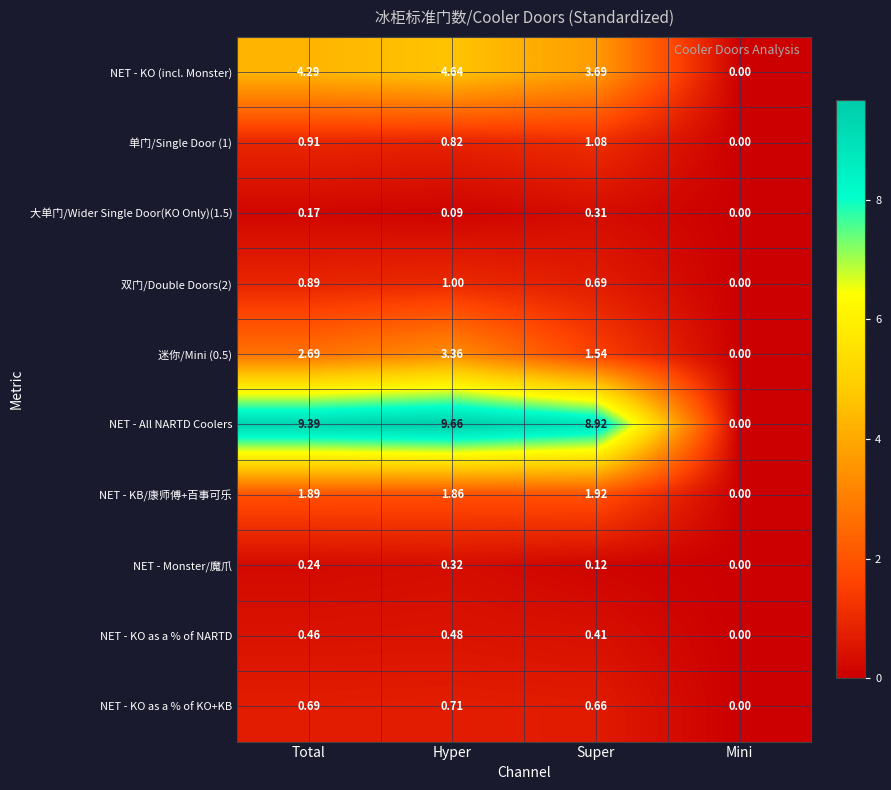

What is the difference between the highest and lowest values at Super?

8.8